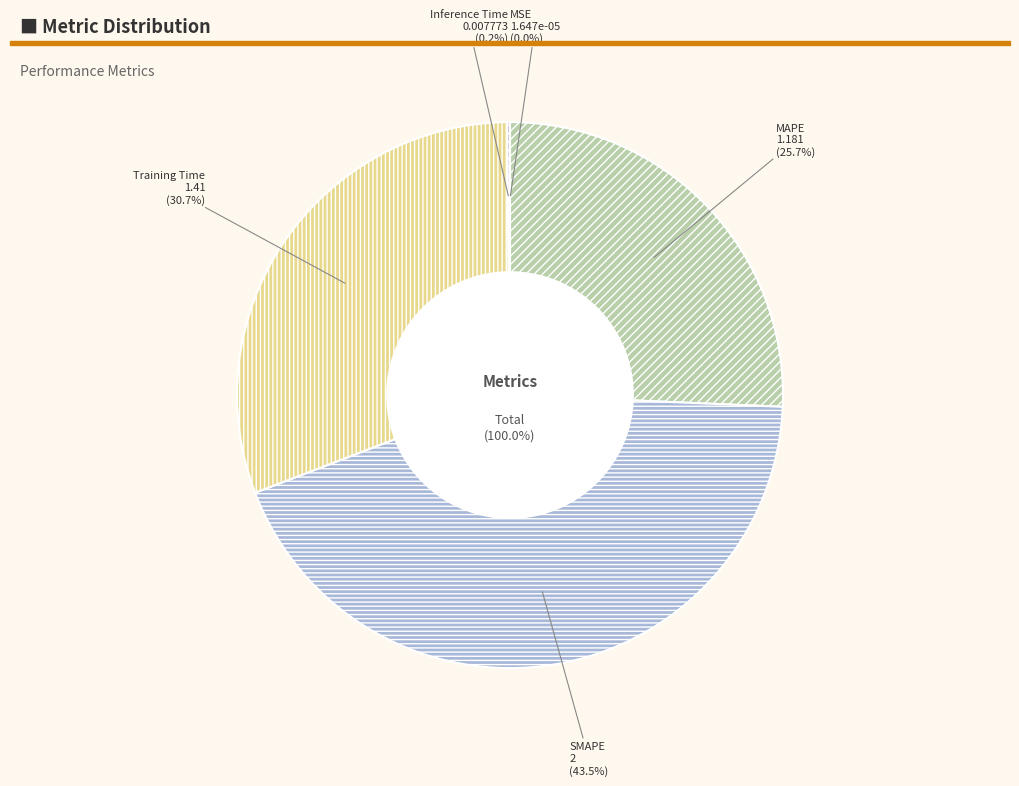

How many slices are in this pie chart?

5